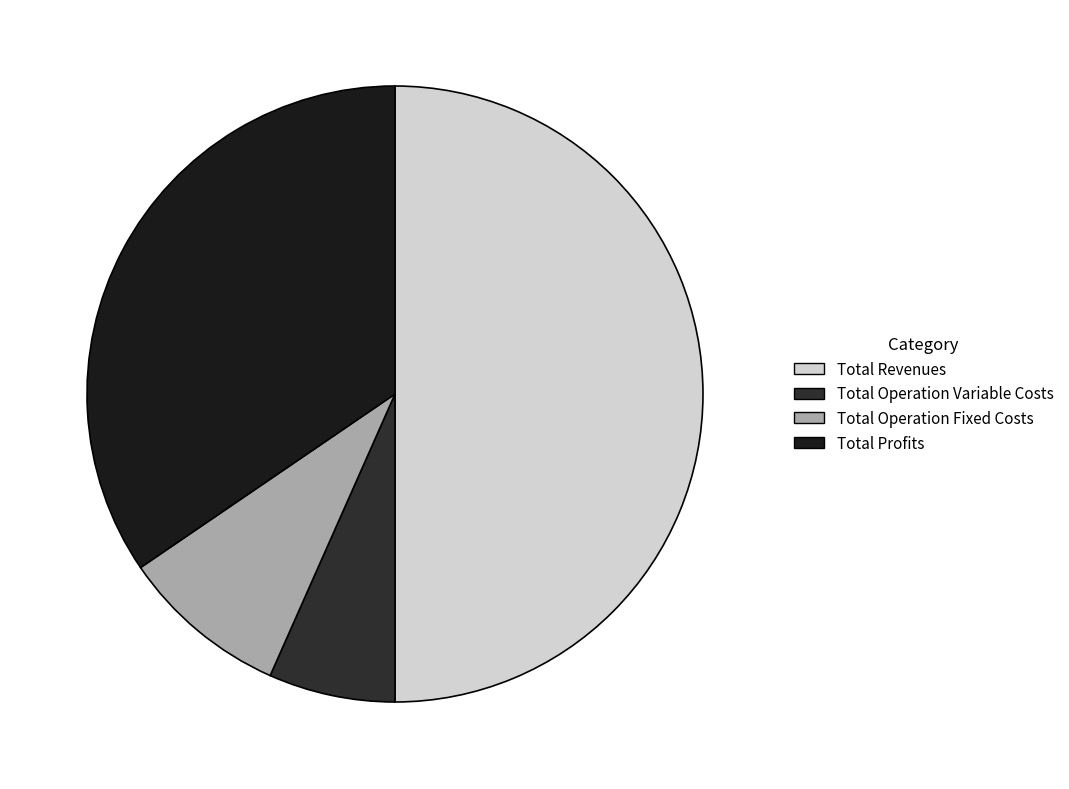

To the nearest percent, what portion does Total Operation Fixed Costs represent?

9%